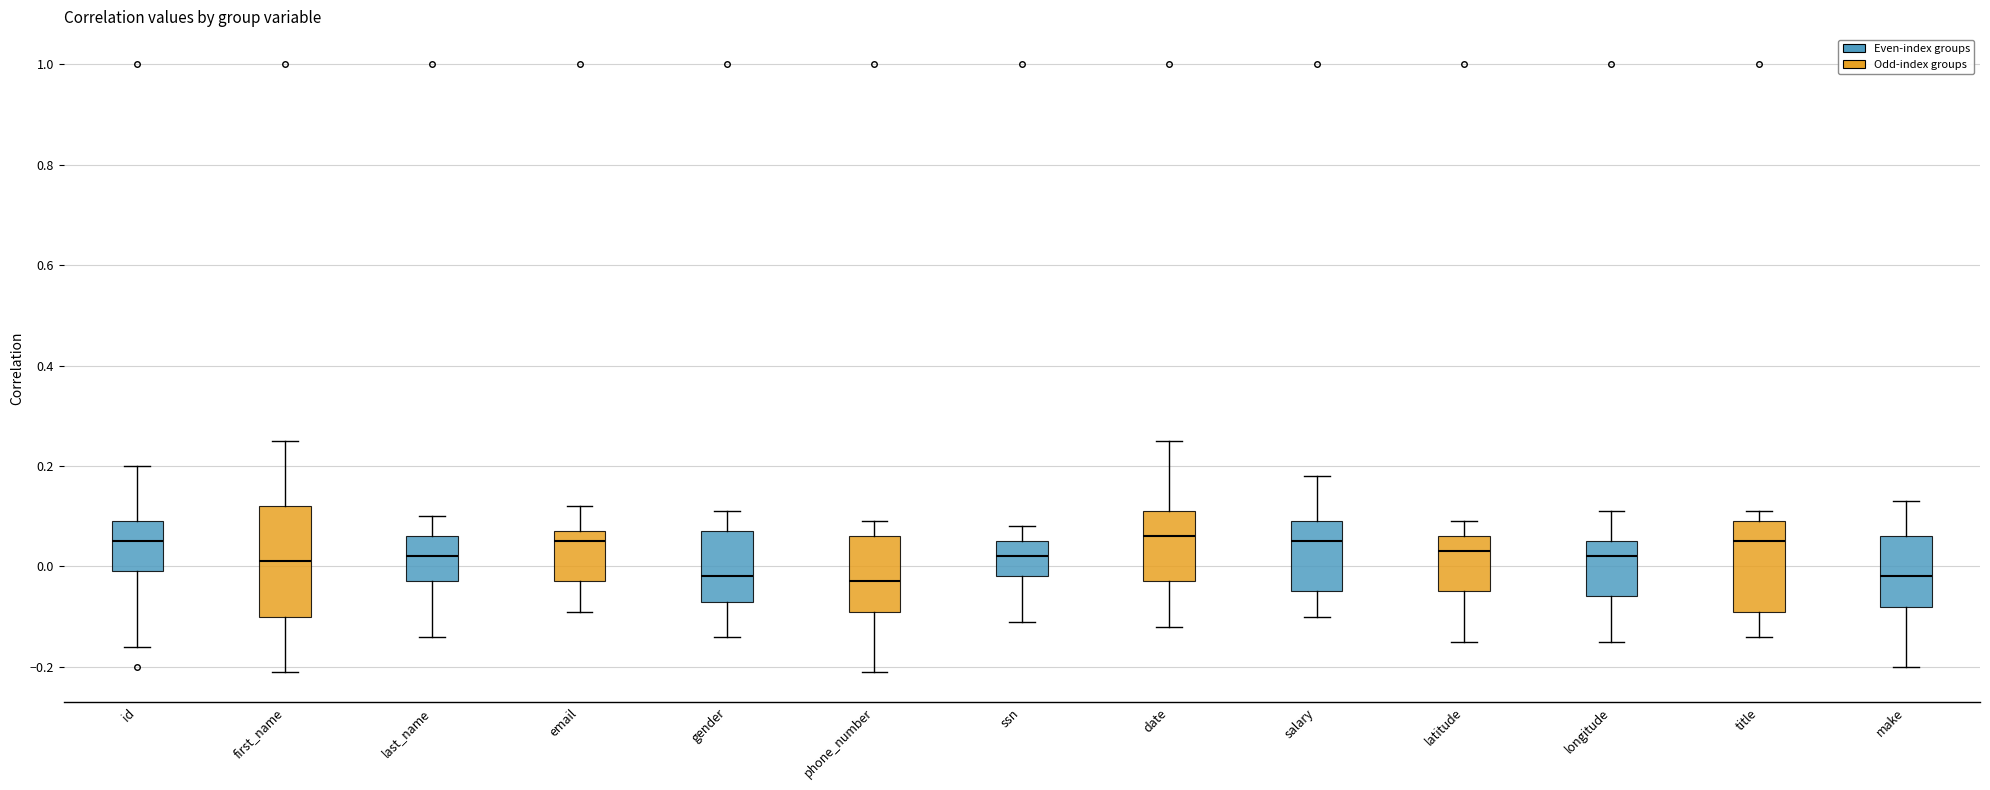

Reading left to right, transcribe this box plot: for each box, give where its median line is, the range the box spans, and where its two whiskers end, as read against the y-axis. The values are not printed on the chart, so give them approximately, as read against the axis.

id: median 0.06, box 0.00 to 0.10, whiskers -0.16 to 0.20
first_name: median 0.02, box -0.10 to 0.12, whiskers -0.20 to 0.26
last_name: median 0.02, box -0.02 to 0.06, whiskers -0.14 to 0.10
email: median 0.06, box -0.02 to 0.08, whiskers -0.08 to 0.12
gender: median -0.02, box -0.06 to 0.08, whiskers -0.14 to 0.12
phone_number: median -0.02, box -0.08 to 0.06, whiskers -0.20 to 0.10
ssn: median 0.02, box -0.02 to 0.06, whiskers -0.10 to 0.08
date: median 0.06, box -0.02 to 0.12, whiskers -0.12 to 0.26
salary: median 0.06, box -0.04 to 0.10, whiskers -0.10 to 0.18
latitude: median 0.04, box -0.04 to 0.06, whiskers -0.14 to 0.10
longitude: median 0.02, box -0.06 to 0.06, whiskers -0.14 to 0.12
title: median 0.06, box -0.08 to 0.10, whiskers -0.14 to 0.12
make: median -0.02, box -0.08 to 0.06, whiskers -0.20 to 0.14